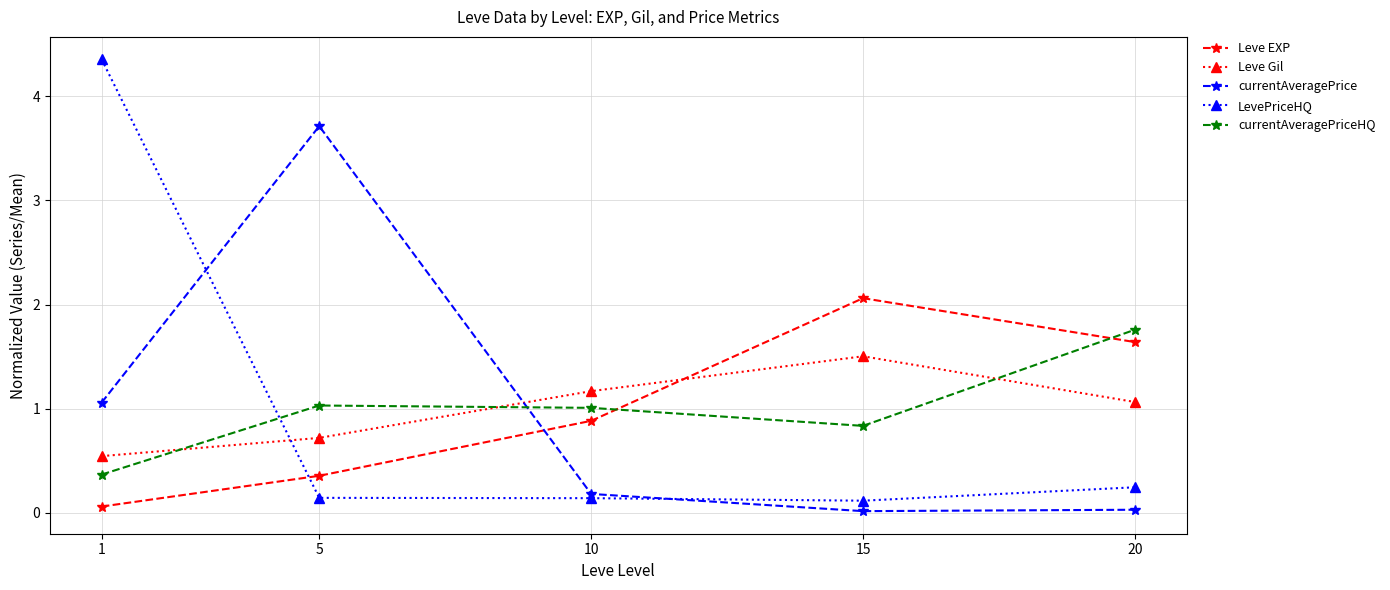

Which series has the largest range (max minus min)?

LevePriceHQ